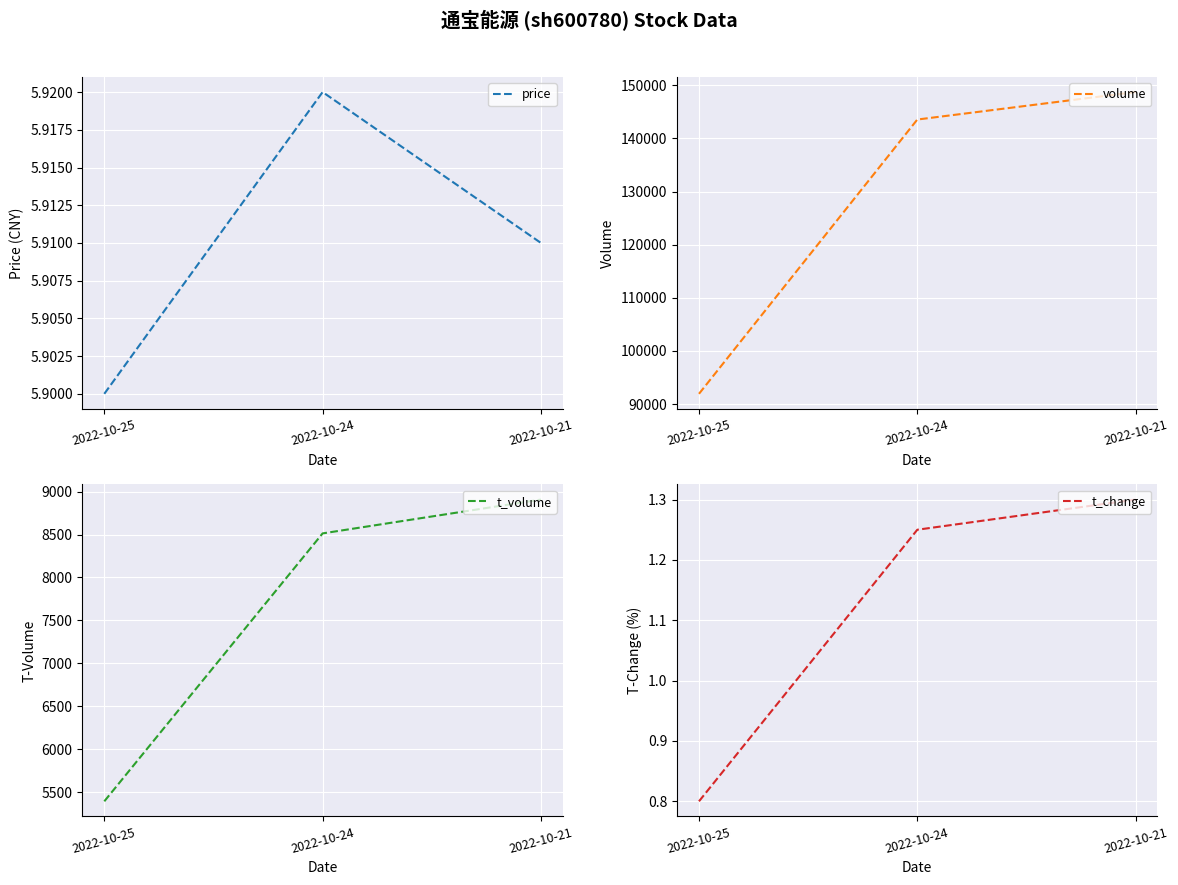

At which label does volume reach its minimum?

2022-10-25